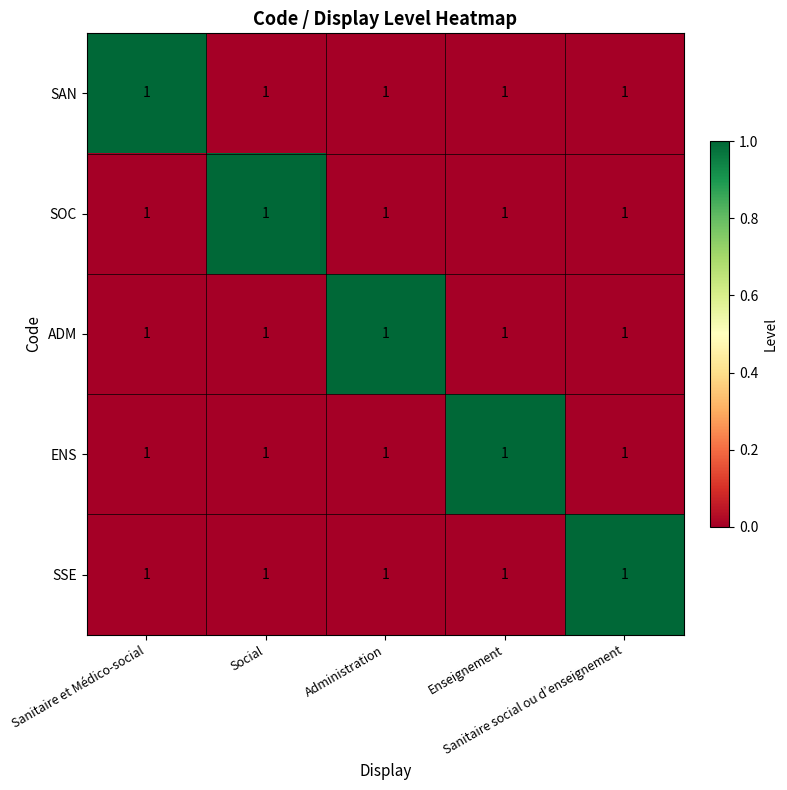

What is the difference between the maximum and minimum values in the SOC series?

1